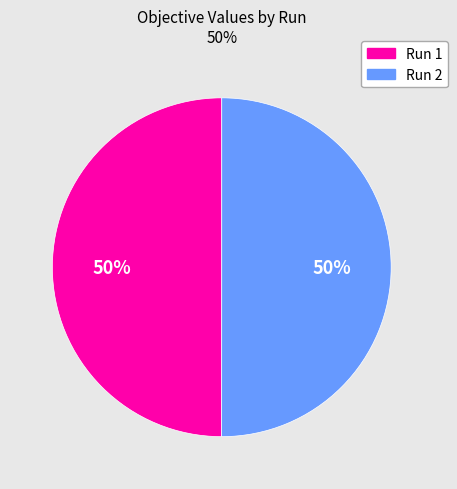

What percentage is the Run 2 slice, to the nearest percent?

50%